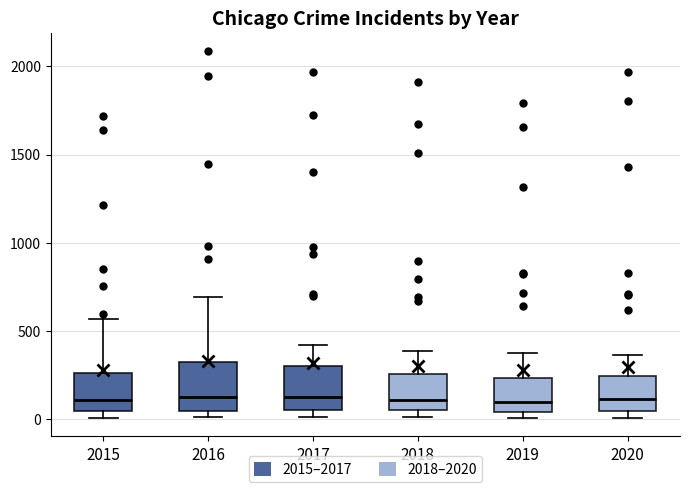

Reading left to right, read every box against the y-axis: the position of its median line, the range the box covers, and the ends of its whiskers. The values are not printed on the chart, so give them approximately, as read against the axis.

2015: median 100, box 50 to 250, whiskers 0 to 550
2016: median 150, box 50 to 300, whiskers 0 to 700
2017: median 100, box 50 to 300, whiskers 0 to 400
2018: median 100, box 50 to 250, whiskers 0 to 400
2019: median 100, box 50 to 250, whiskers 0 to 400
2020: median 100, box 50 to 250, whiskers 0 to 350